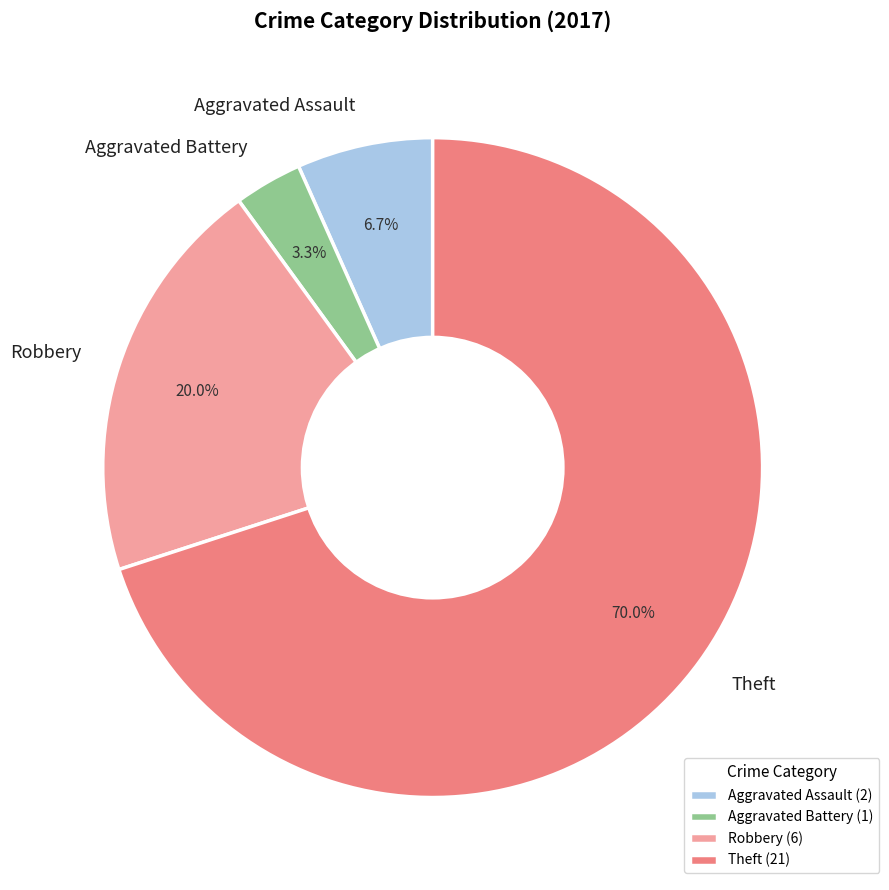

Count the number of slices in the pie.

4